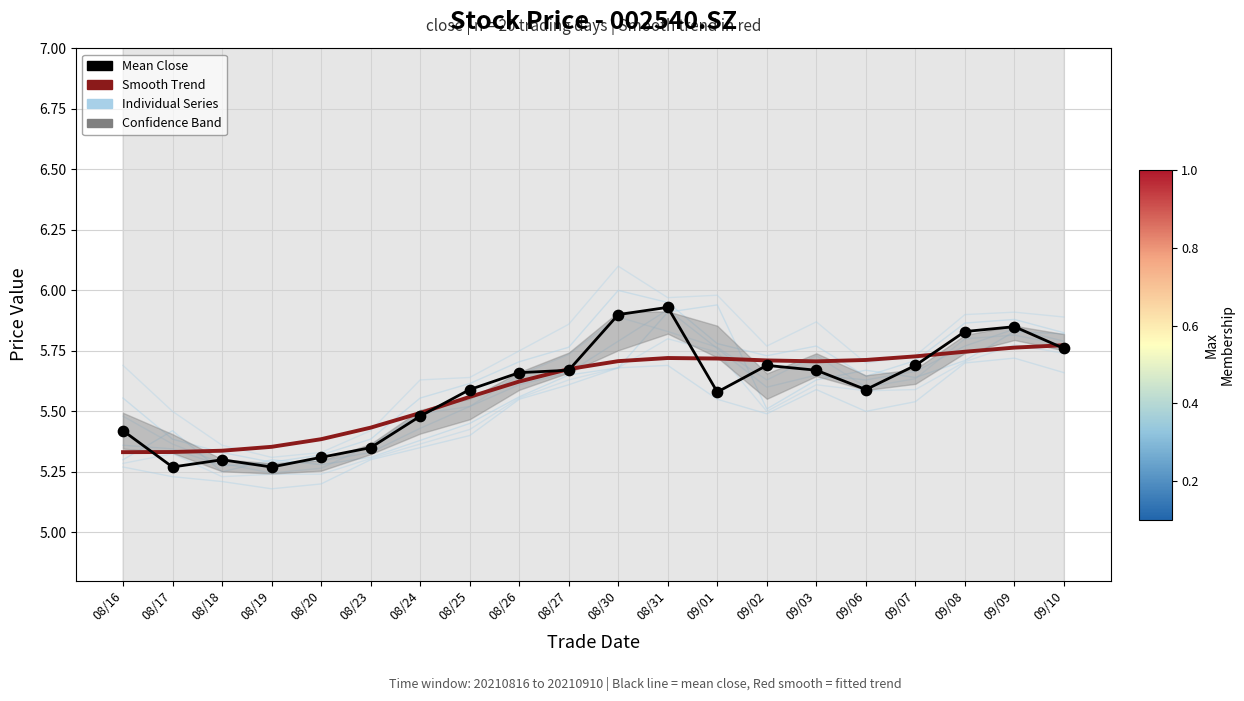

What is the total value across all series at 08/19?

10.6